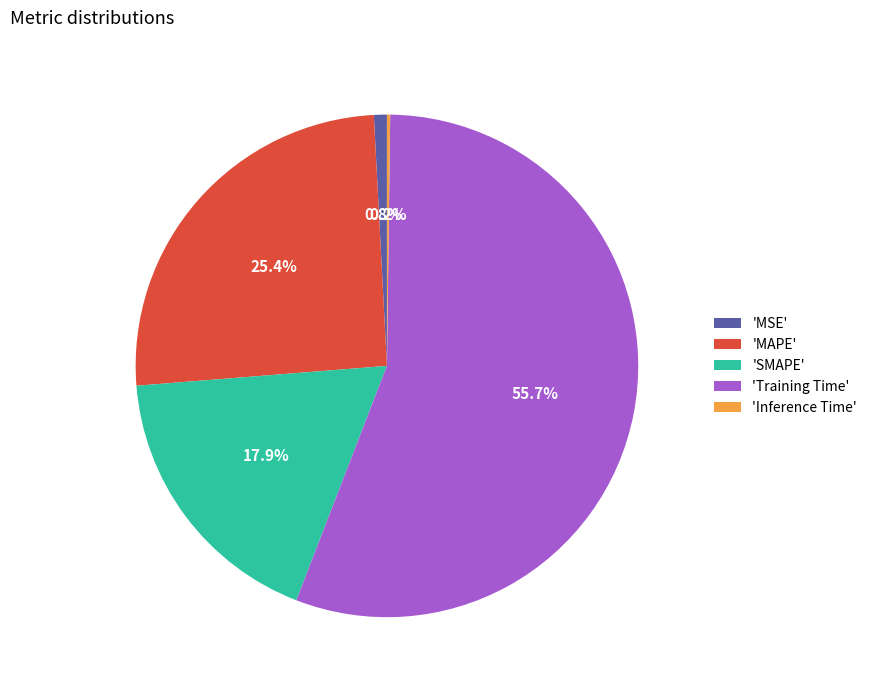

What is the majority slice?

'Training Time'